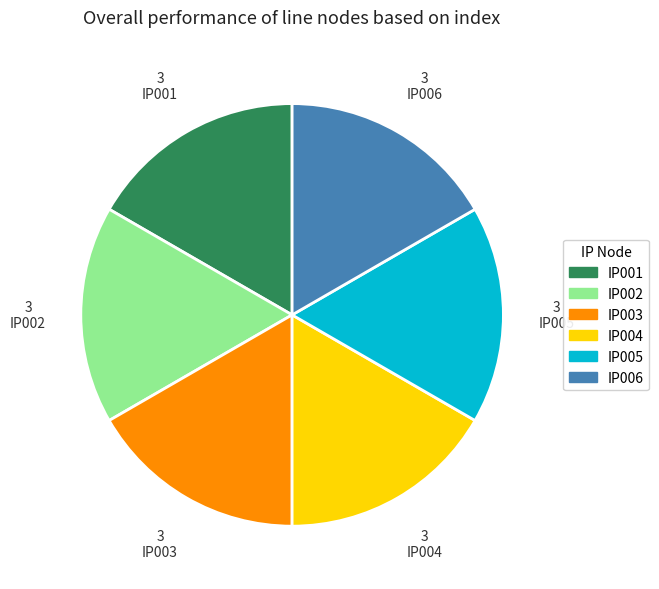

The IP003 slice represents 17% of the pie. True or false?

True